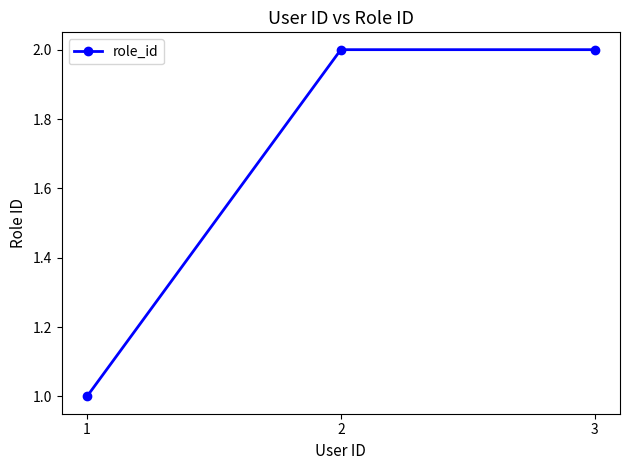

What is the change in value from 1 to 2?

+1